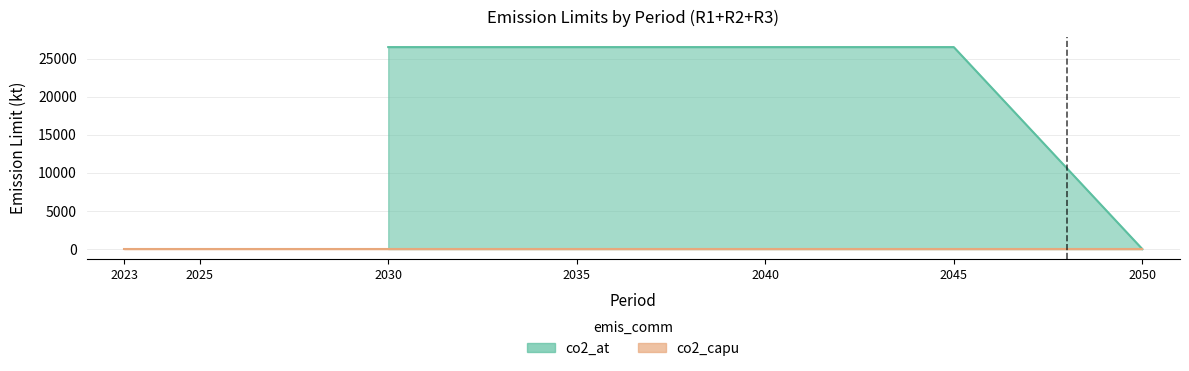

What is the difference between the second highest and minimum values?

26505.1